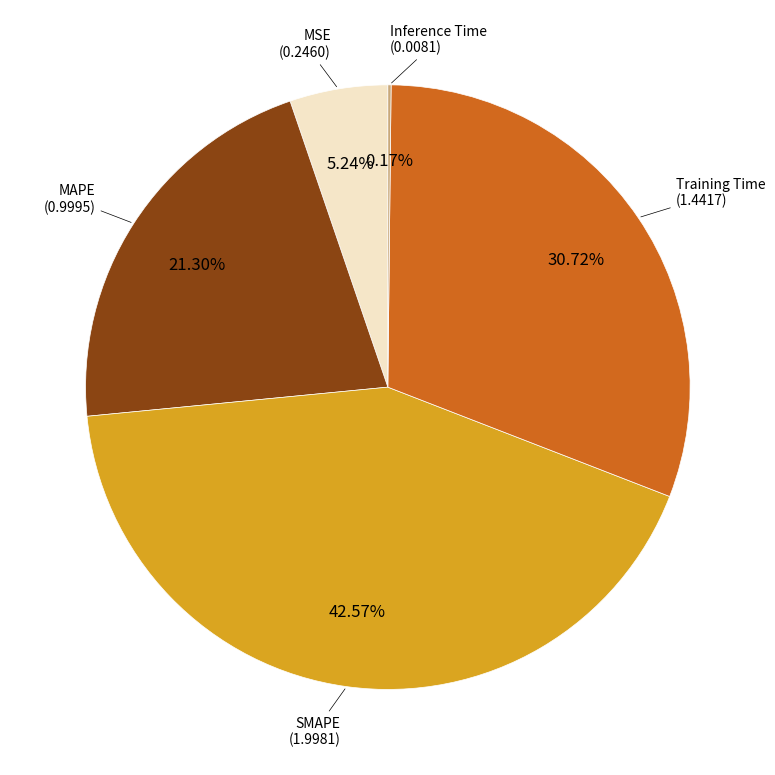

Is there any slice that represents more than half of the pie?

No